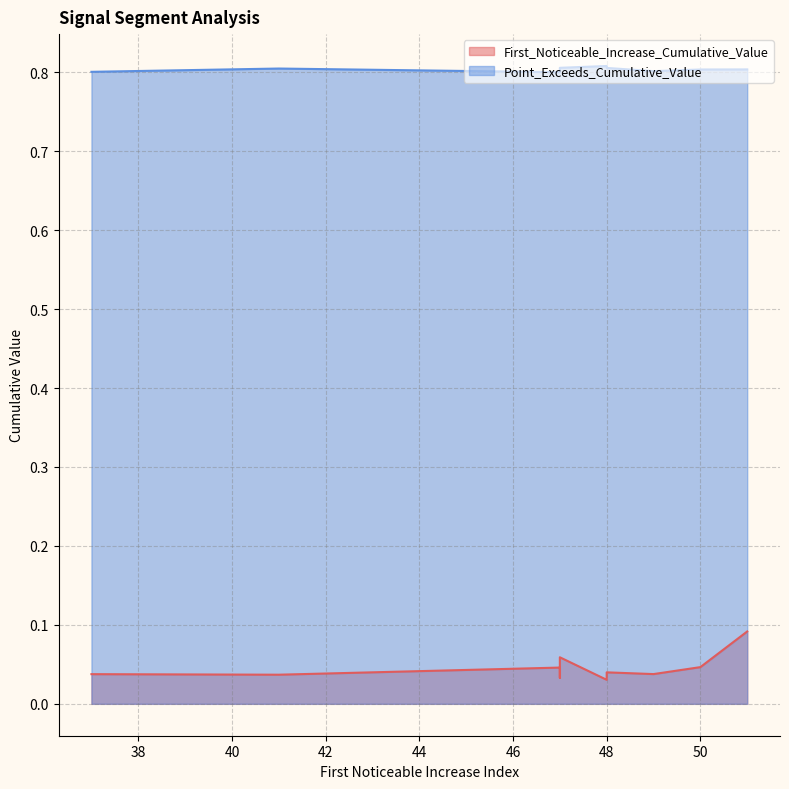

The First_Noticeable_Increase_Cumulative_Value series shows 0.1 at 51. True or false?

True